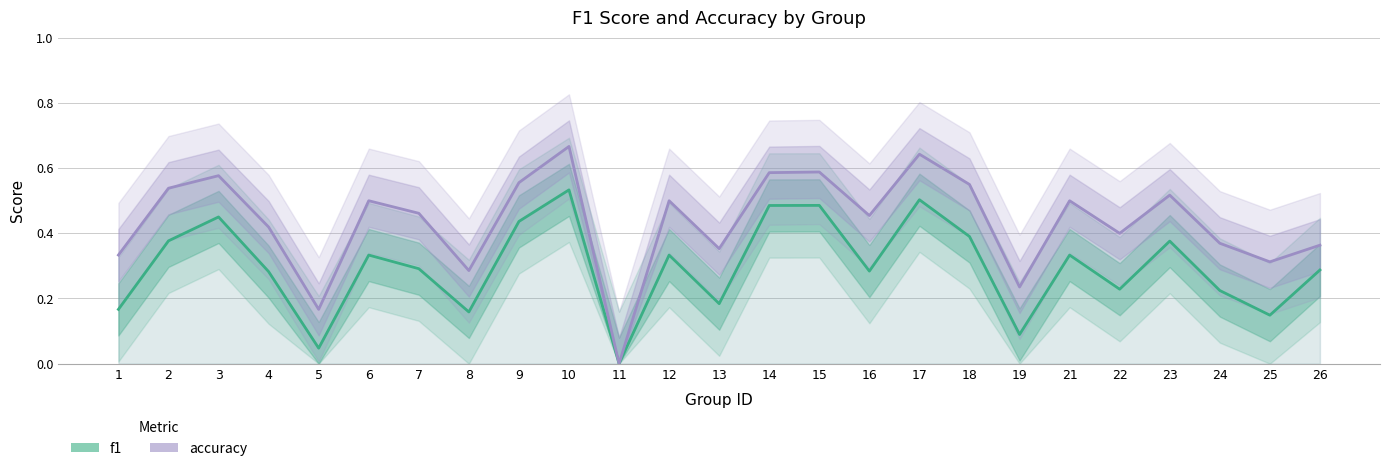

What is the spread (max minus min) of values at 16?

0.2